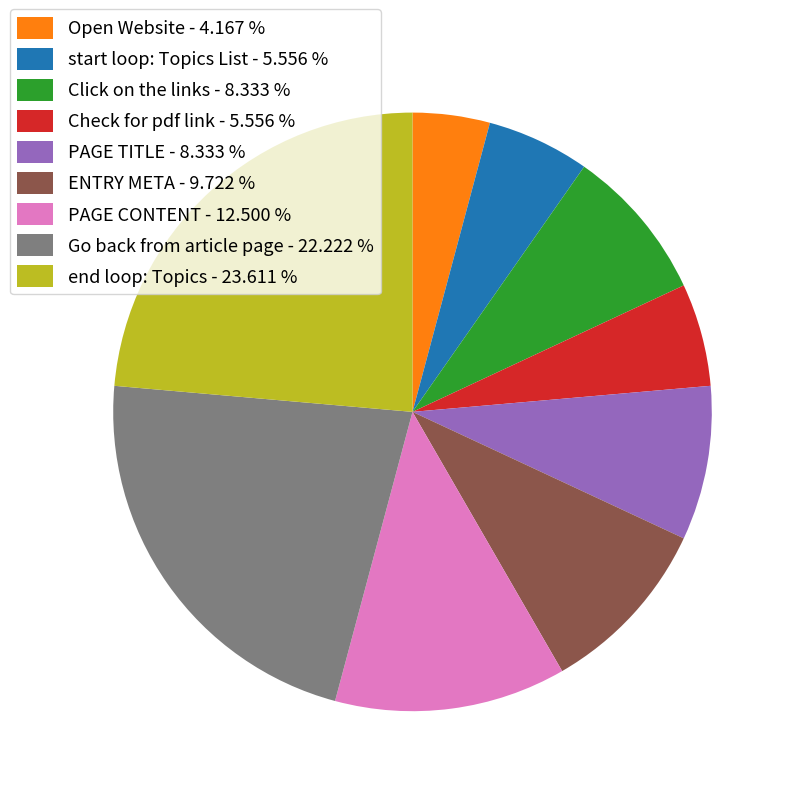

Which slice is the largest?

end loop: Topics